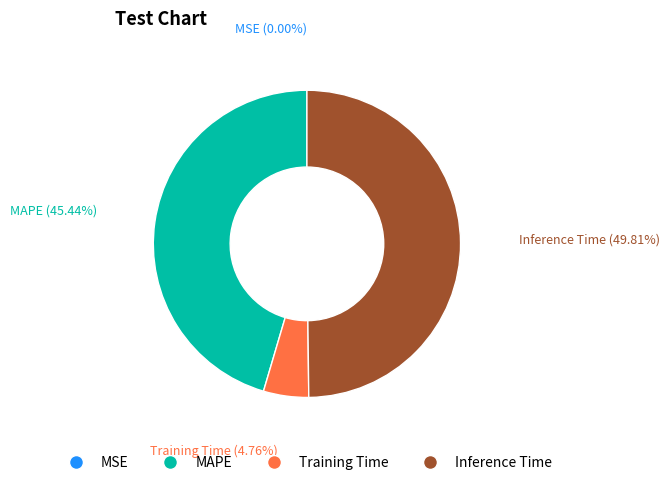

The Inference Time slice represents 40% of the pie. True or false?

False